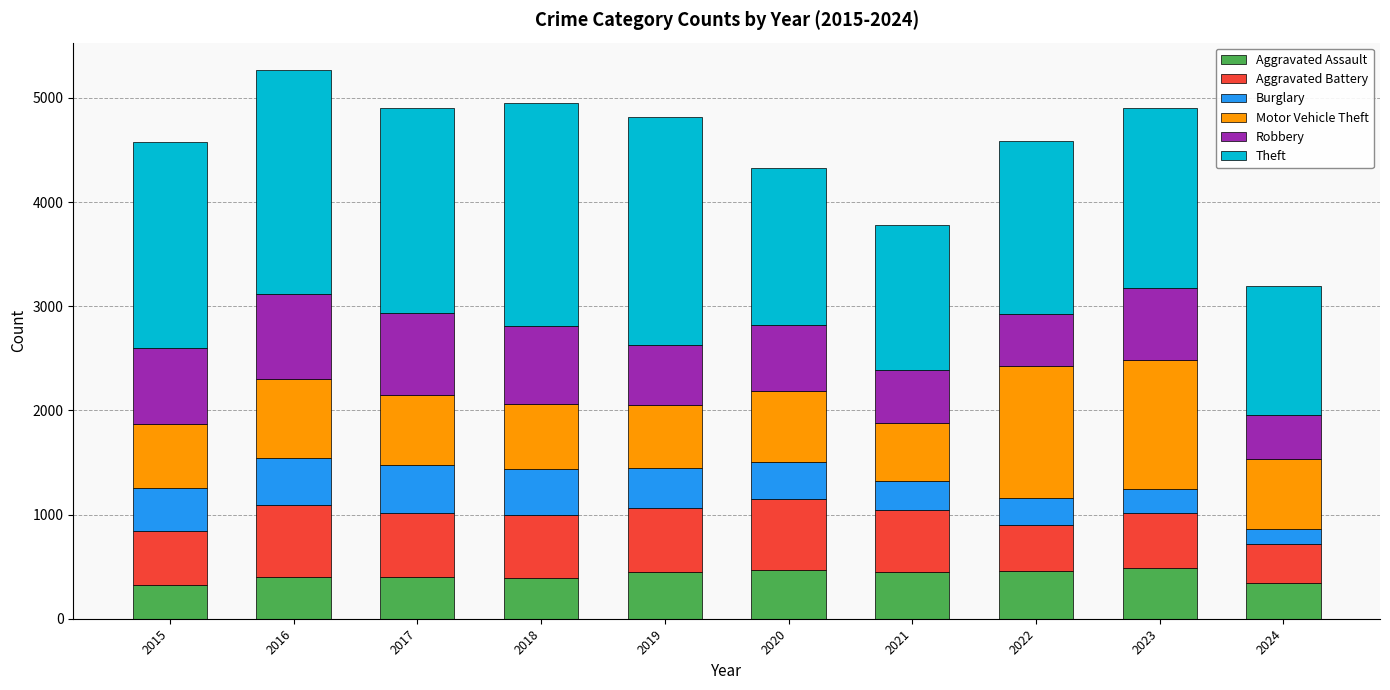

What is the highest value of the Aggravated Assault series?

488